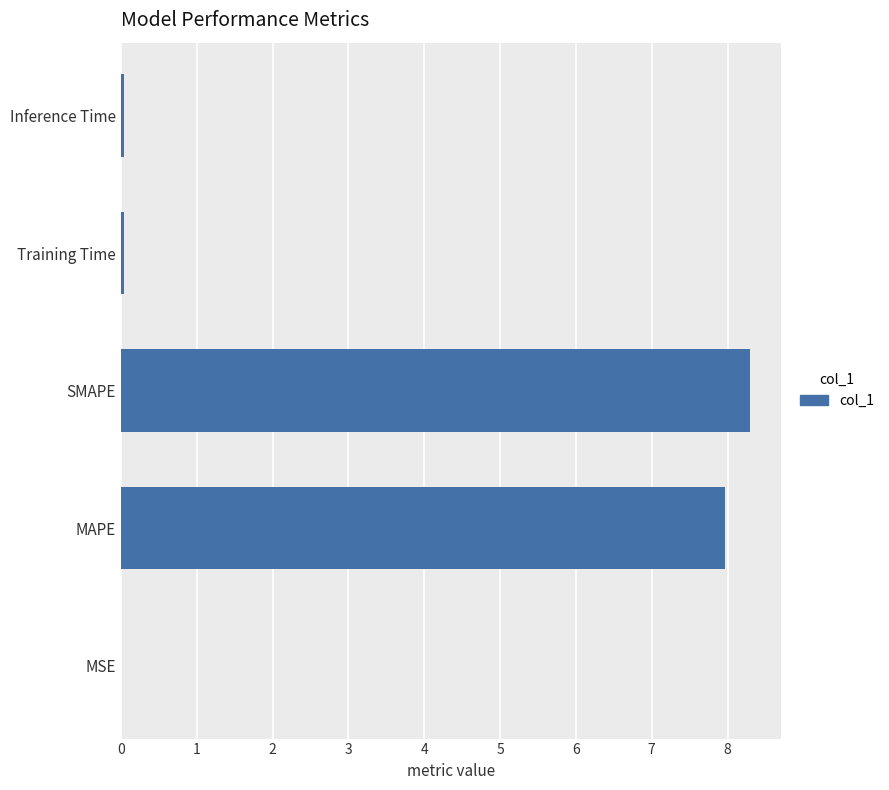

Which has a higher value, MAPE or MSE?

MAPE